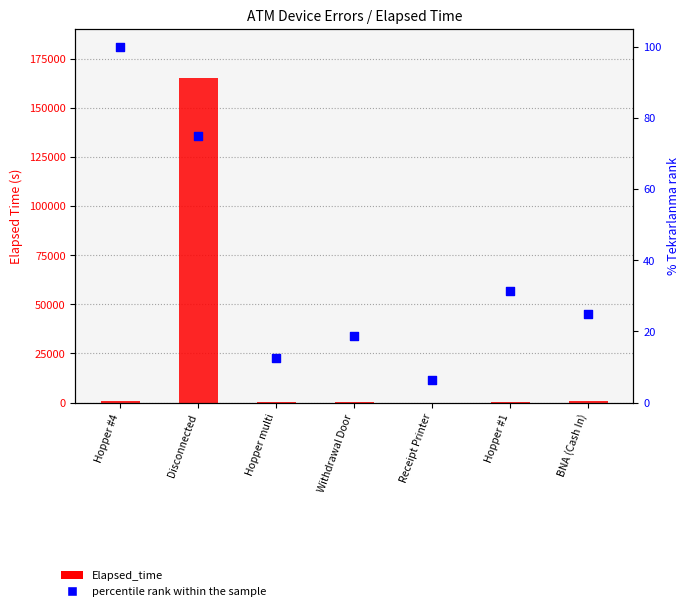

What is the total value across all series at Hopper multi?

117.5